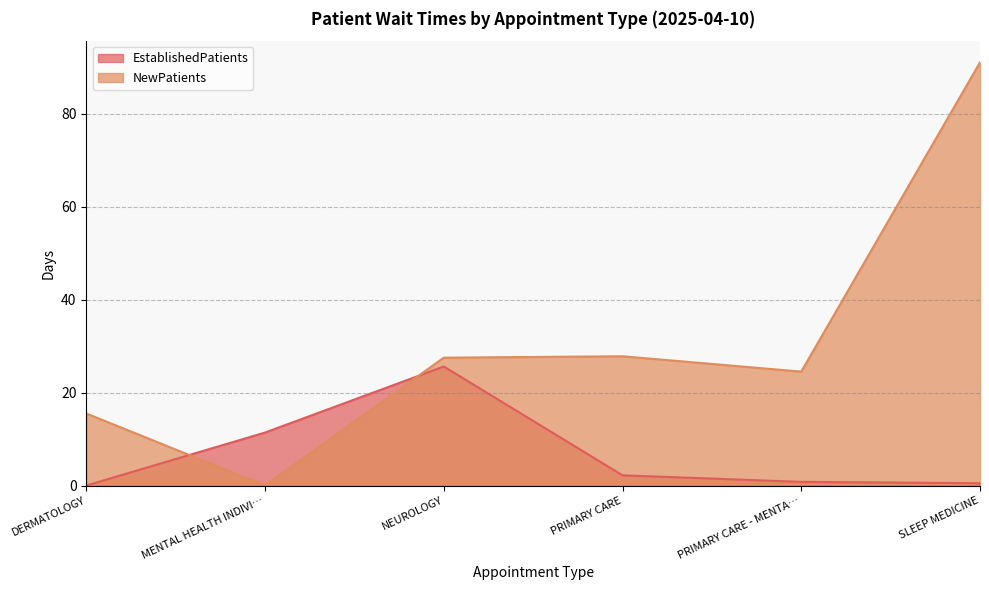

Is the value of NewPatients at NEUROLOGY greater than the value of EstablishedPatients at PRIMARY CARE?

Yes